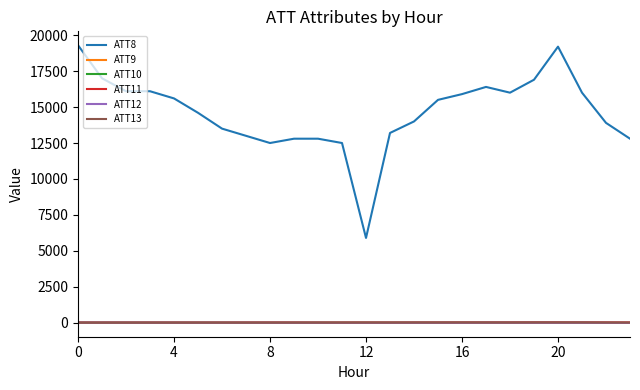

True or false: ATT8 and ATT10 cross at least once.

False